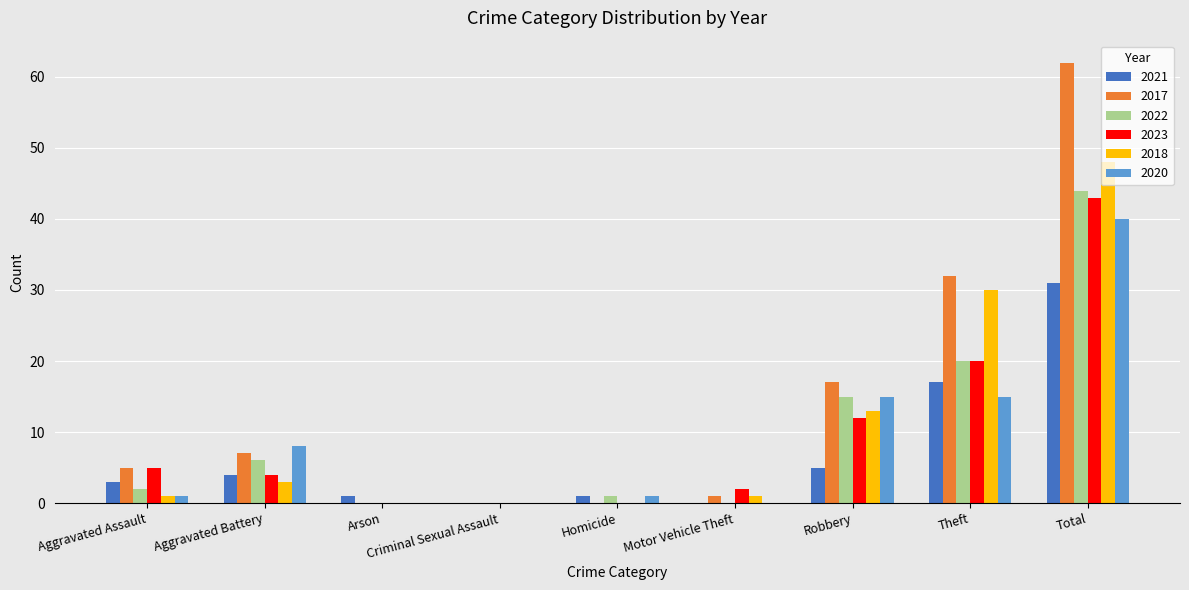

What is the highest value of the 2020 series?

40